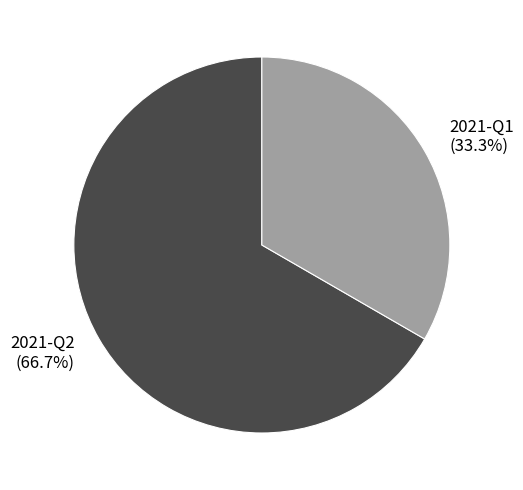

Do 2021-Q1 and 2021-Q2 together represent more than half of the pie?

Yes